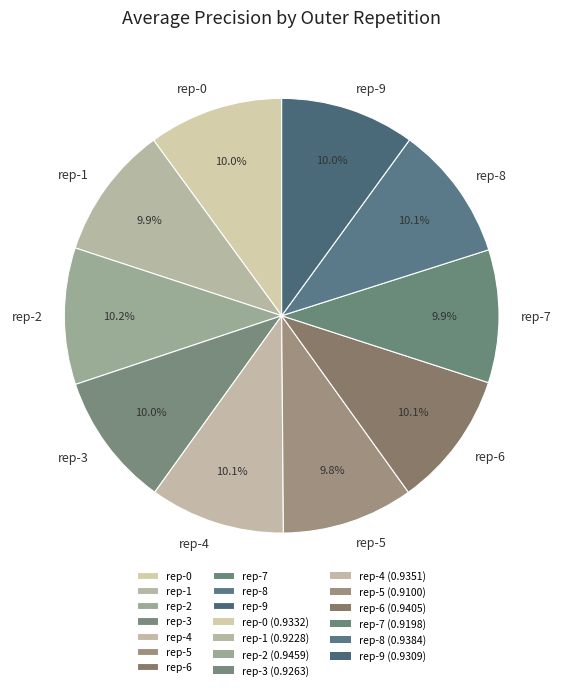

Do rep-2 and rep-5 together represent more than half of the pie?

No